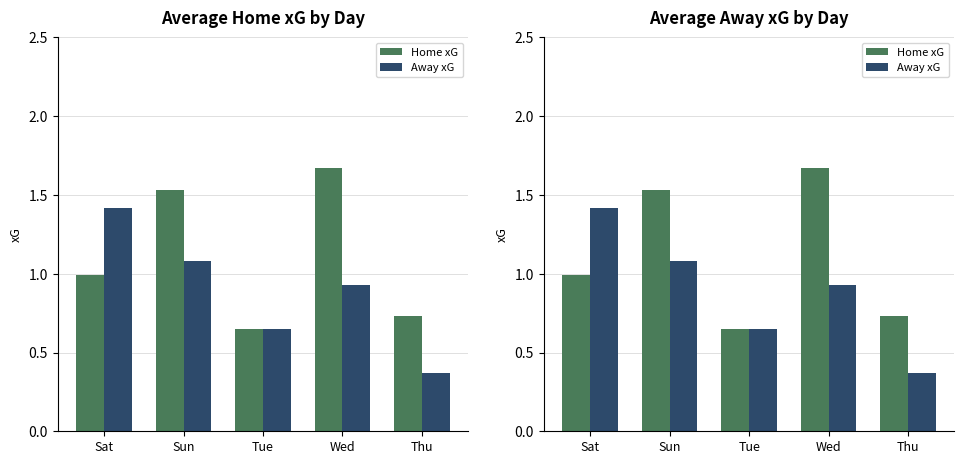

List the labels in order of Home xG value, largest first.

Wed, Sun, Sat, Thu, Tue